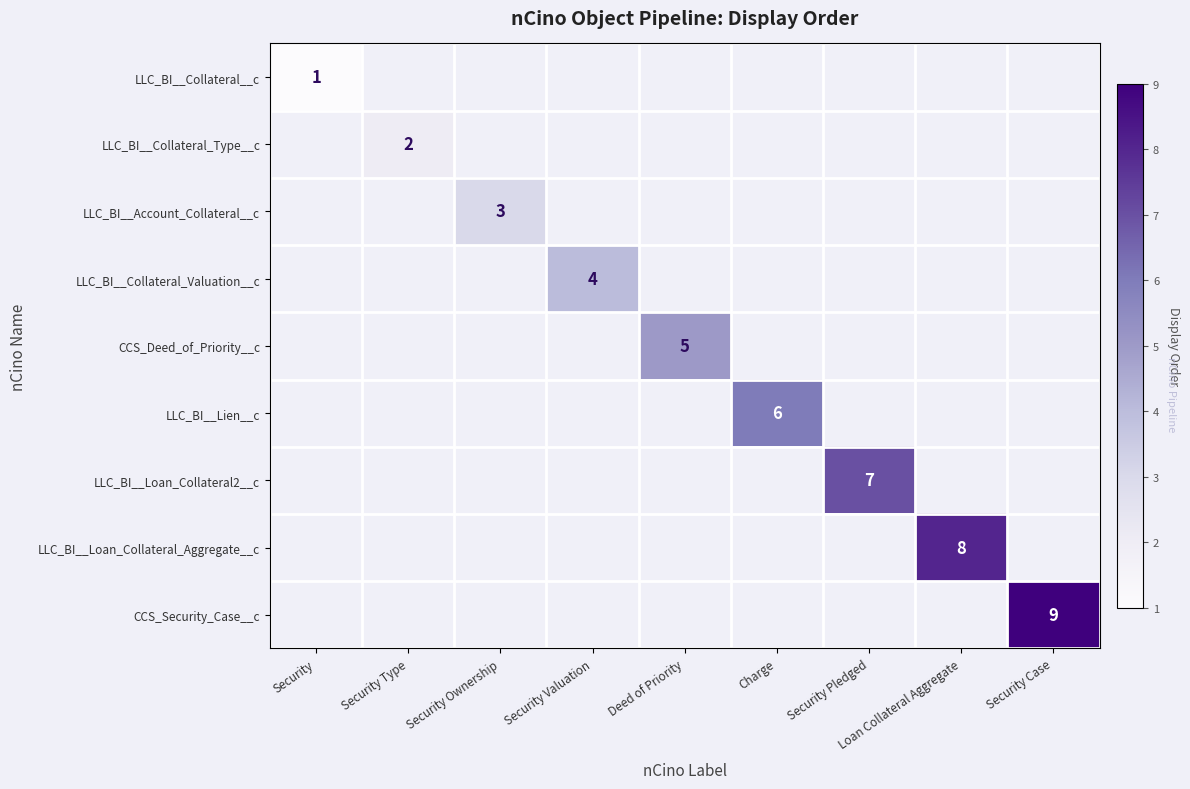

Which has a higher value, Security Type or Security Pledged?

Security Pledged